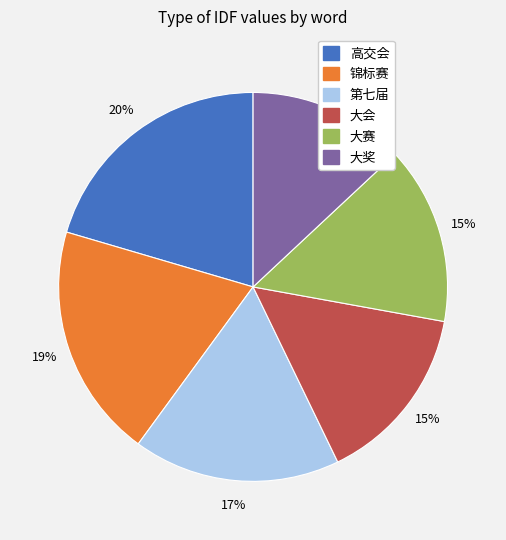

To the nearest percent, what is the difference between the largest and smallest slice percentages?

7%